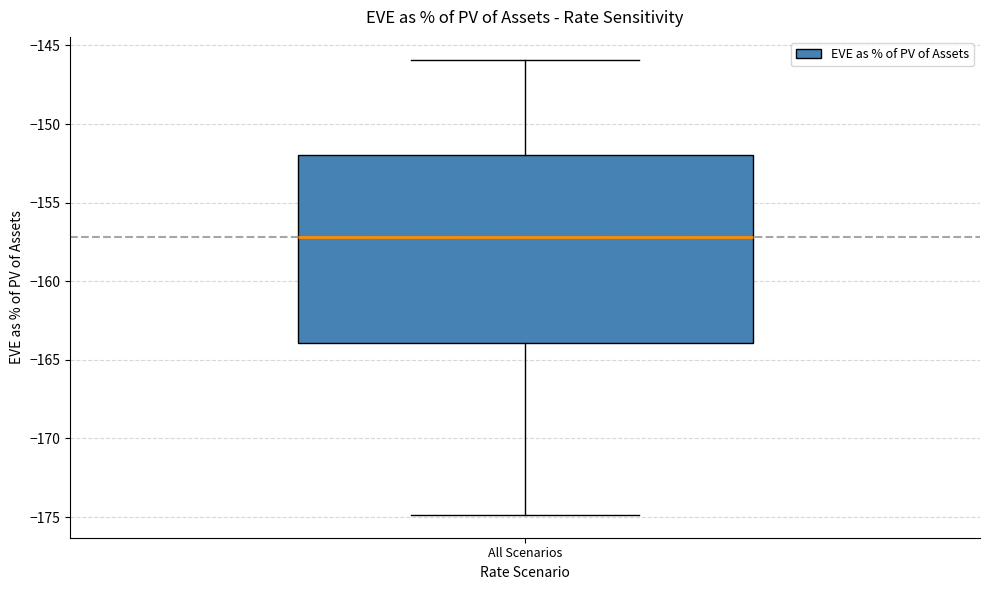

Where does the median line of the box for All Scenarios sit on the y-axis? The values are not printed on the chart, so give them approximately, as read against the axis.

-157